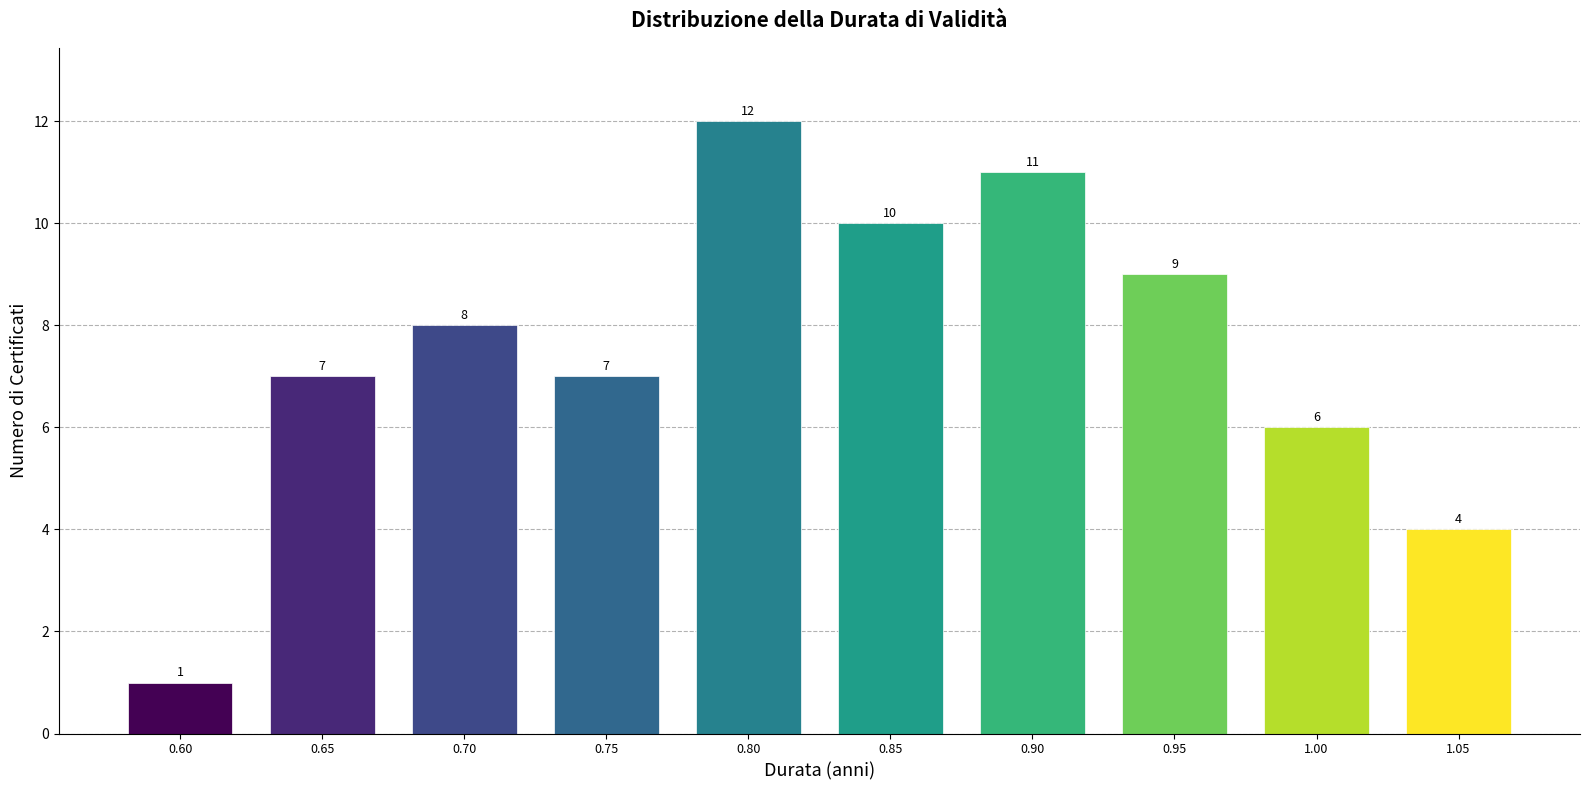

Reading left to right, extract all data points from this chart.

0.60=1	0.65=7	0.70=8	0.75=7	0.80=12	0.85=10	0.90=11	0.95=9	1.00=6	1.05=4